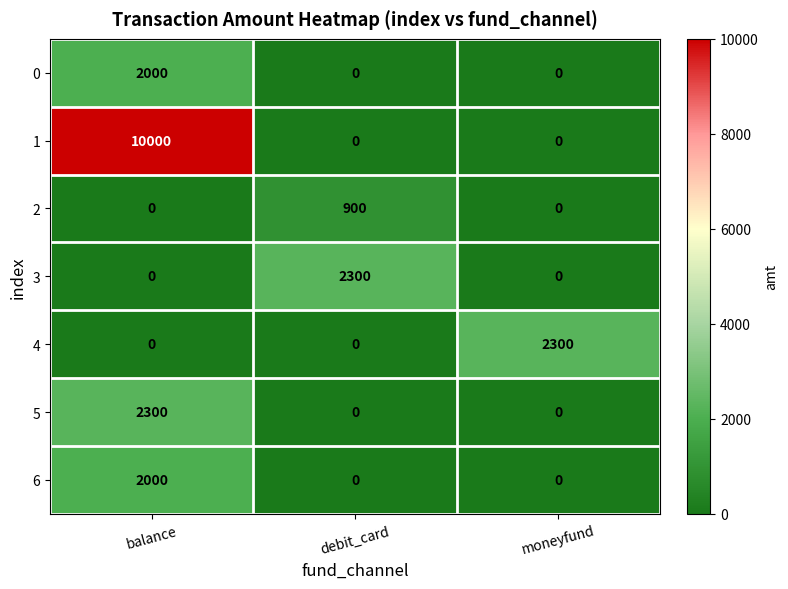

How many data points in 1 are above 0?

1